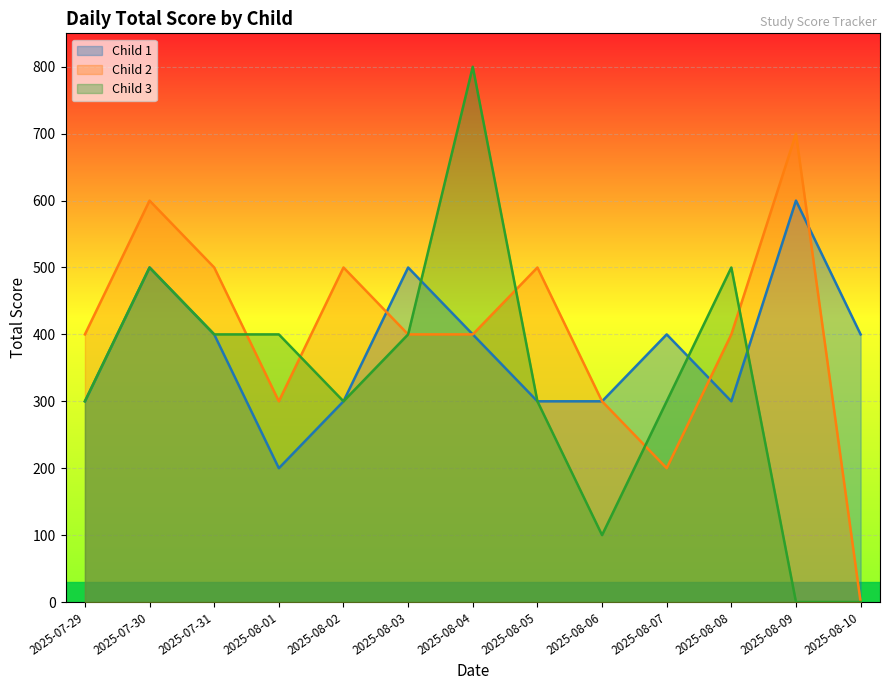

What is the difference between the highest and lowest values at 2025-08-06?

200